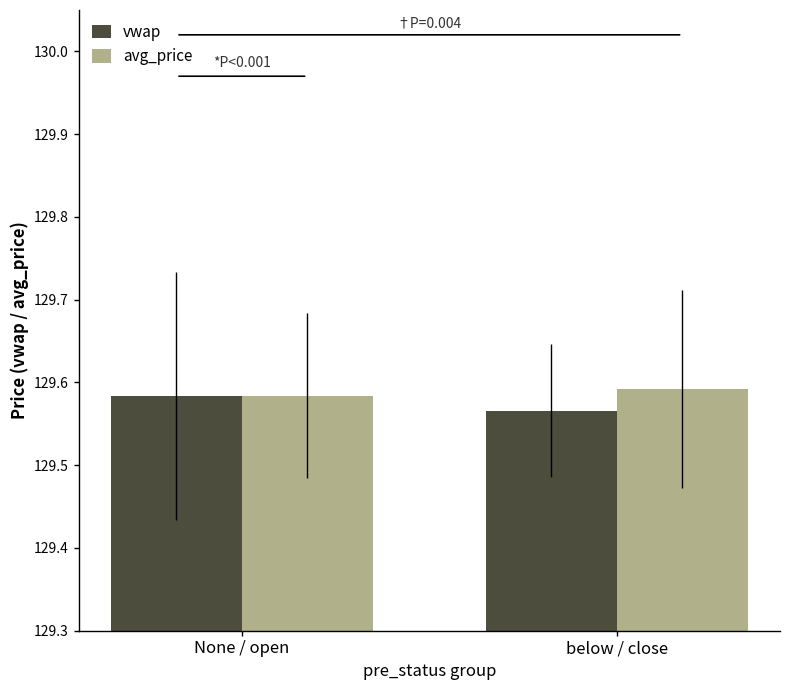

At which label is vwap closest to 129?

below / close